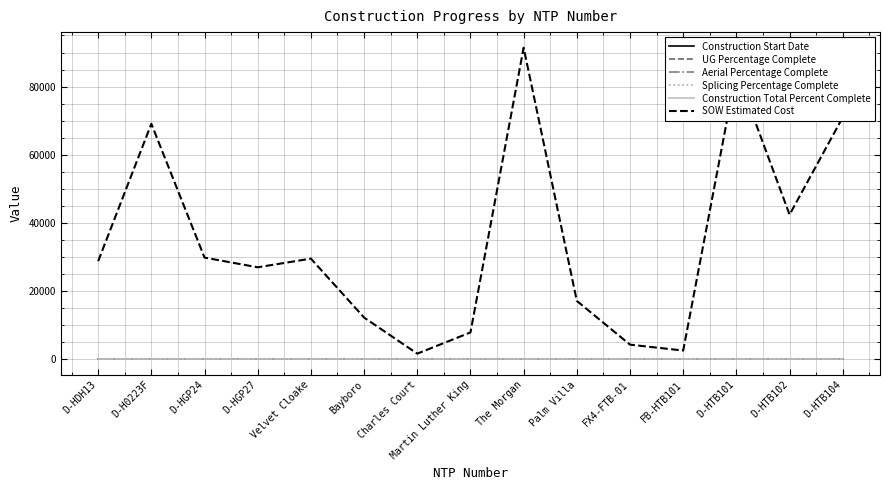

Is it true that Construction Start Date equals 0.0 at FX4-FTB-01?

True